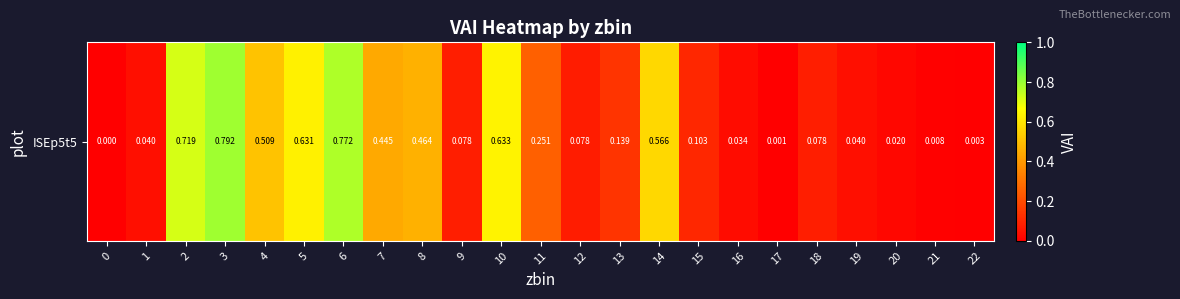

List the labels in order of value, largest first.

3, 6, 2, 10, 5, 14, 4, 8, 7, 11, 13, 15, 18, 9, 12, 19, 1, 16, 20, 21, 22, 17, 0